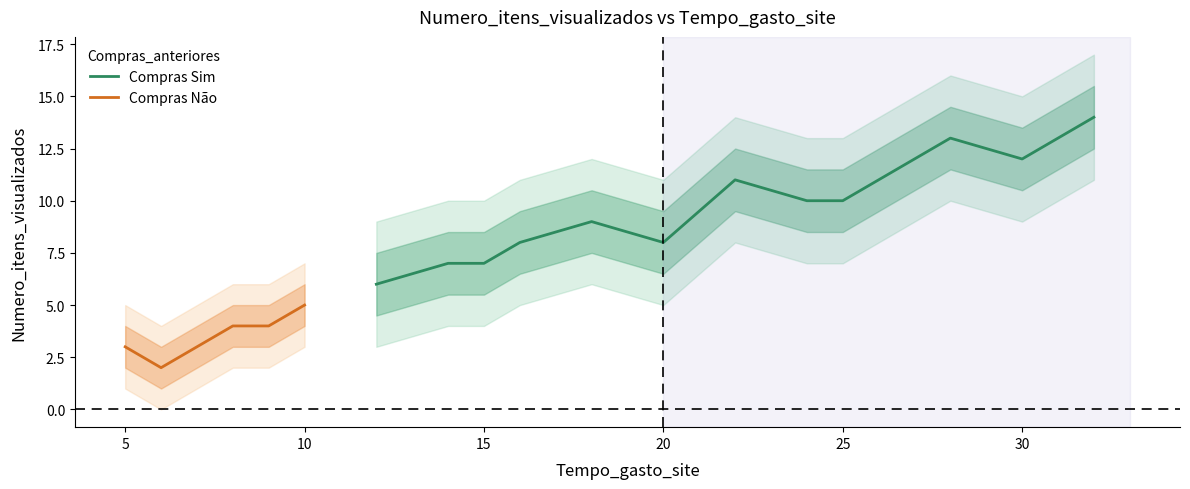

List the series in order of their peak value, highest first.

Sim, Não